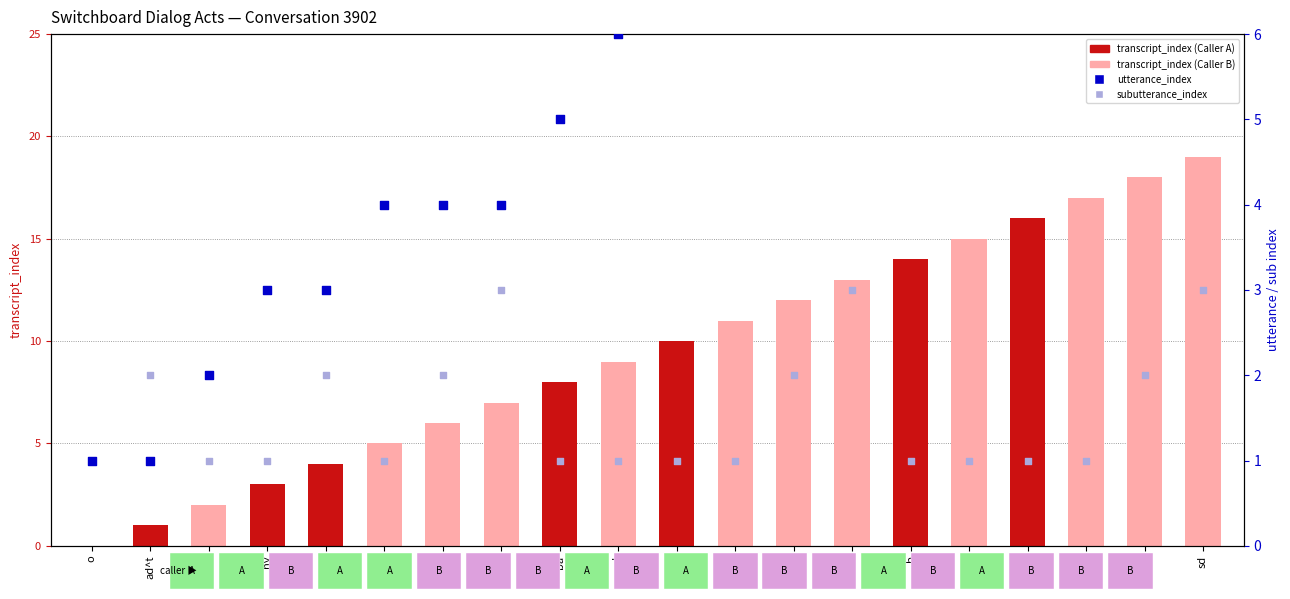

At how many categories does at least one series exceed 13?

6